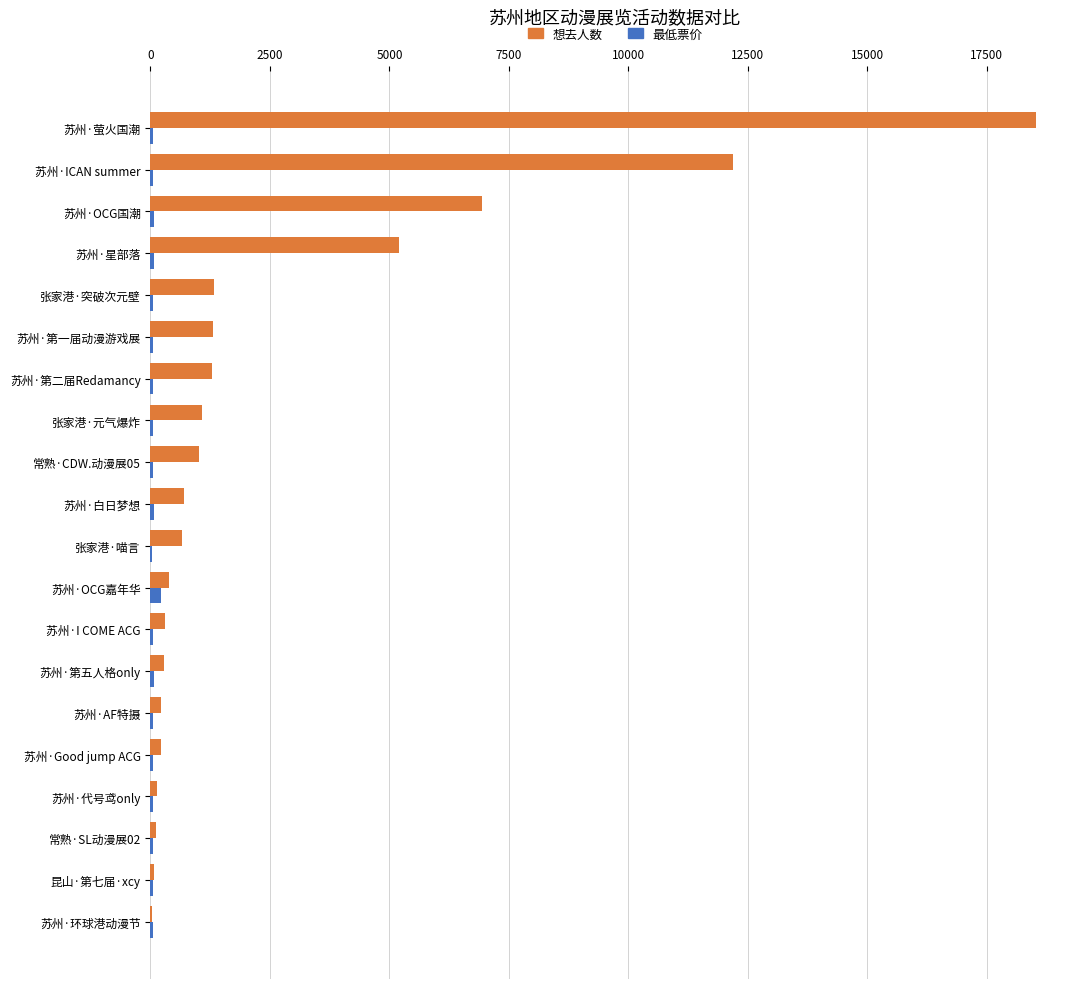

Which series has the largest total across all categories?

想去人数